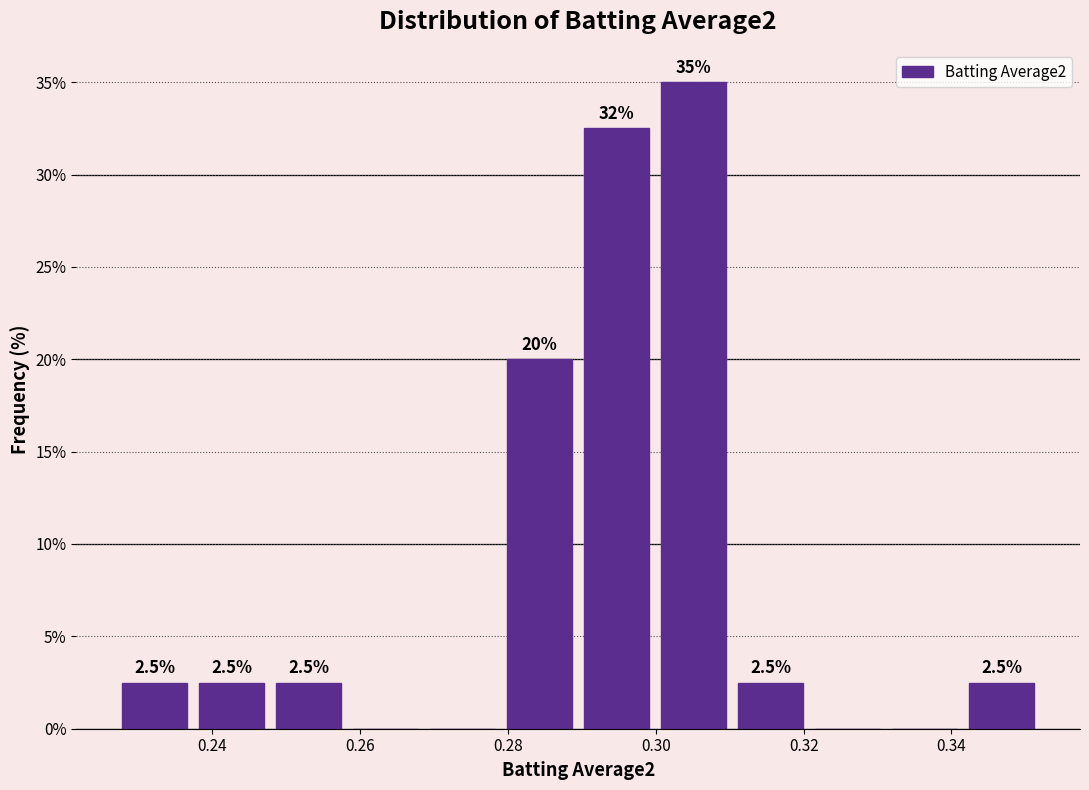

Which range on the x-axis has the tallest bar?

0.300 to 0.310